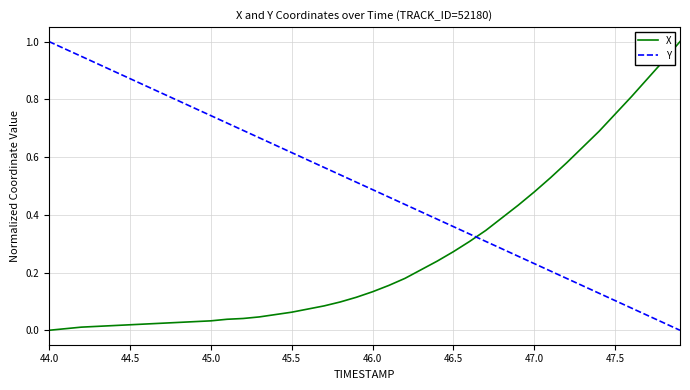

True or false: Y has more than 0 interior local peaks.

False